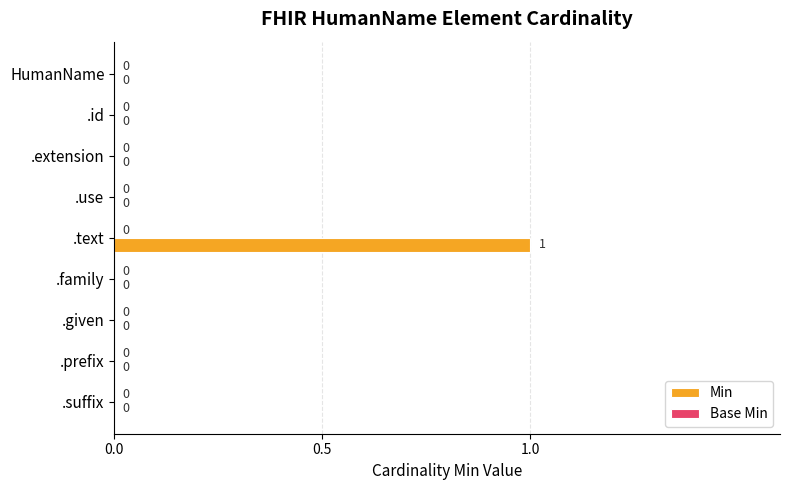

Are the bars horizontal?

Yes